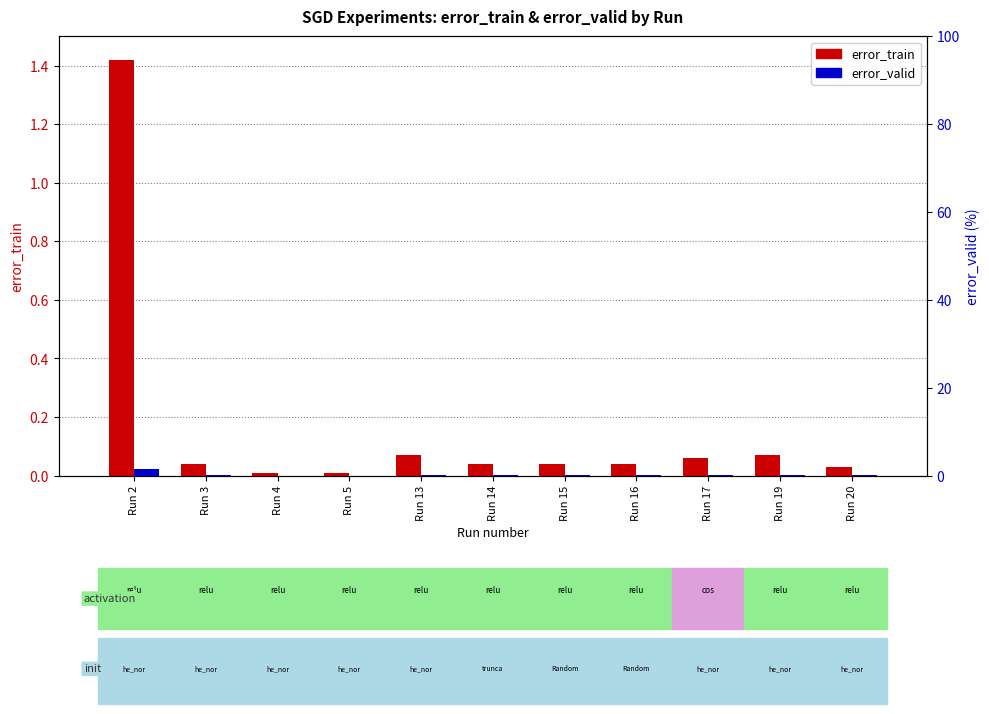

The value of error_train at Run 2 is 2.3. True or false?

False